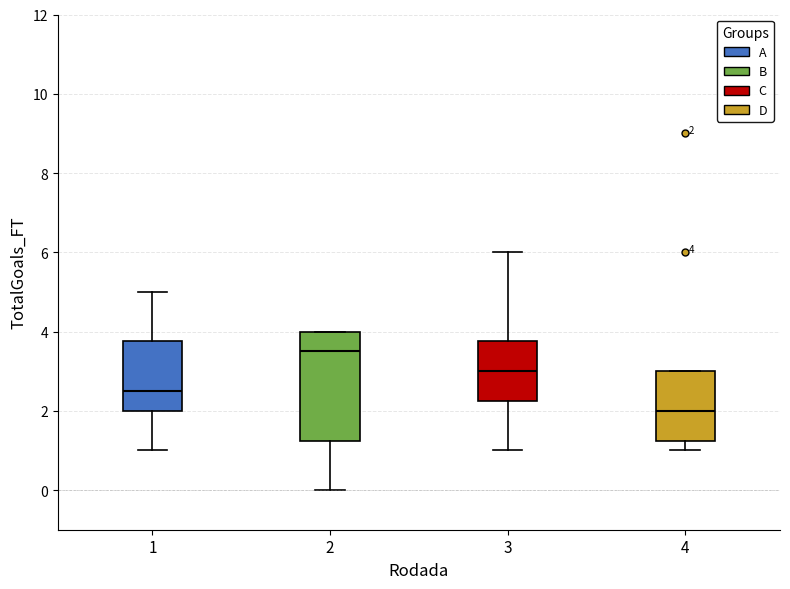

Which box has the highest median line?

2